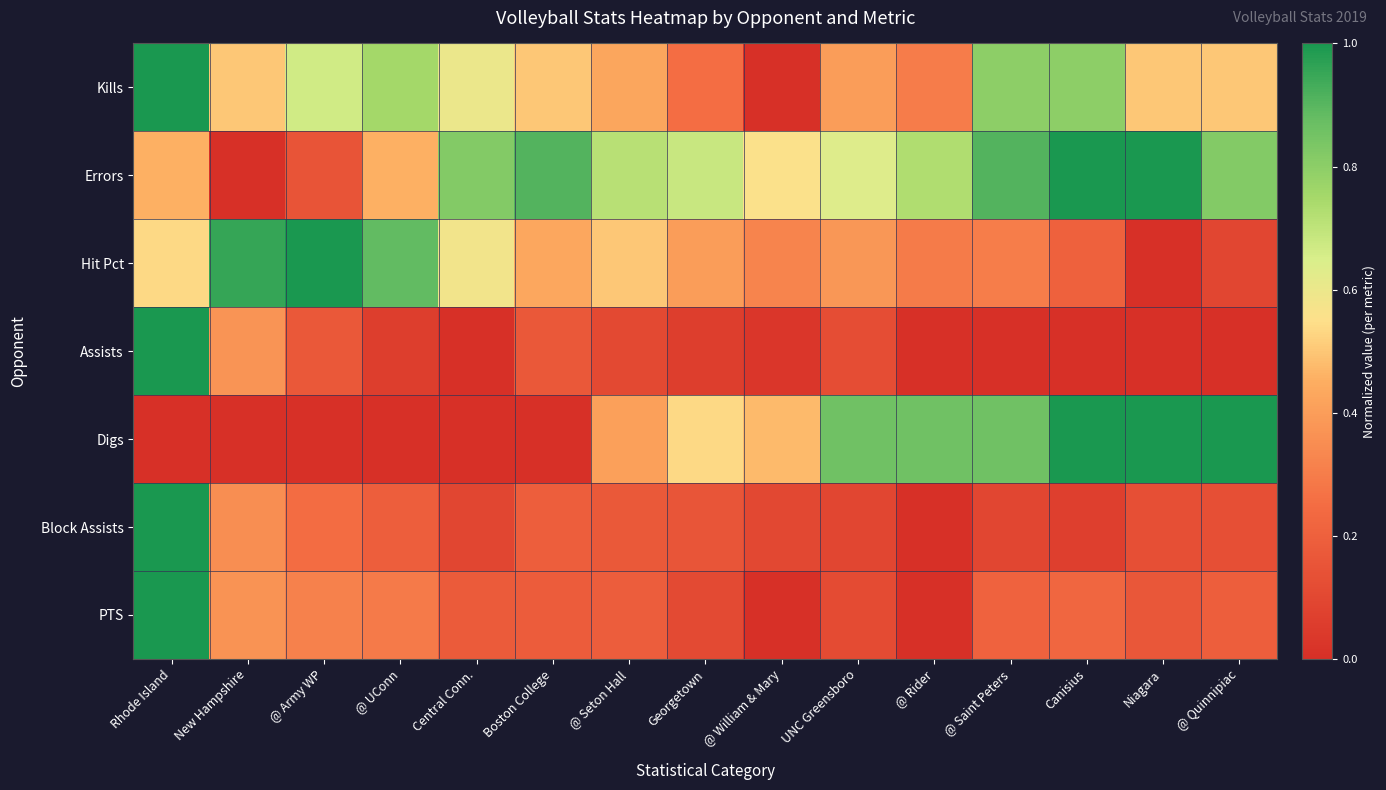

Which series has the largest total across all categories?

Errors